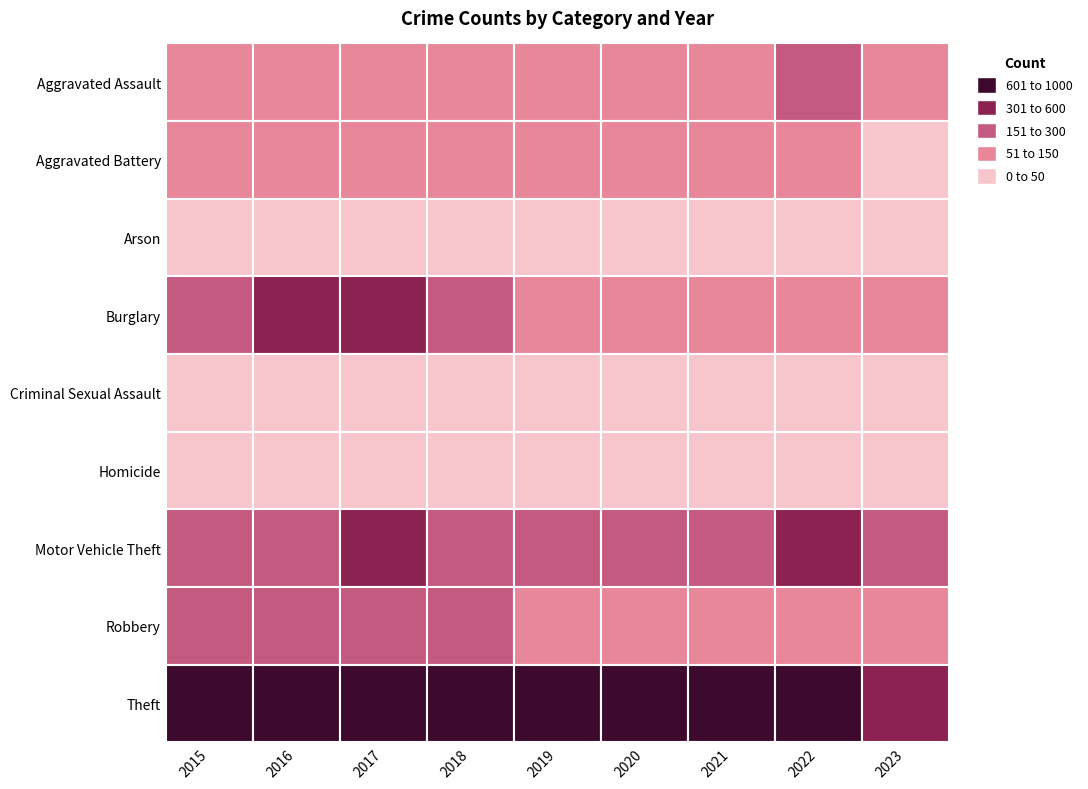

Reading left to right, list all the values displayed in this chart.

Aggravated Assault: 2015=110	2016=118	2017=105	2018=115	2019=92	2020=113	2021=115	2022=154	2023=66
Aggravated Battery: 2015=108	2016=102	2017=108	2018=67	2019=108	2020=126	2021=100	2022=81	2023=36
Arson: 2015=13	2016=20	2017=14	2018=12	2019=5	2020=4	2021=6	2022=11	2023=5
Burglary: 2015=254	2016=333	2017=329	2018=257	2019=143	2020=100	2021=90	2022=116	2023=72
Criminal Sexual Assault: 2015=28	2016=30	2017=21	2018=21	2019=35	2020=27	2021=26	2022=38	2023=12
Homicide: 2015=9	2016=7	2017=8	2018=10	2019=5	2020=2	2021=13	2022=9	2023=4
Motor Vehicle Theft: 2015=261	2016=265	2017=411	2018=231	2019=273	2020=222	2021=193	2022=373	2023=221
Robbery: 2015=154	2016=194	2017=178	2018=155	2019=135	2020=97	2021=91	2022=111	2023=60
Theft: 2015=874	2016=984	2017=892	2018=868	2019=891	2020=666	2021=678	2022=820	2023=421